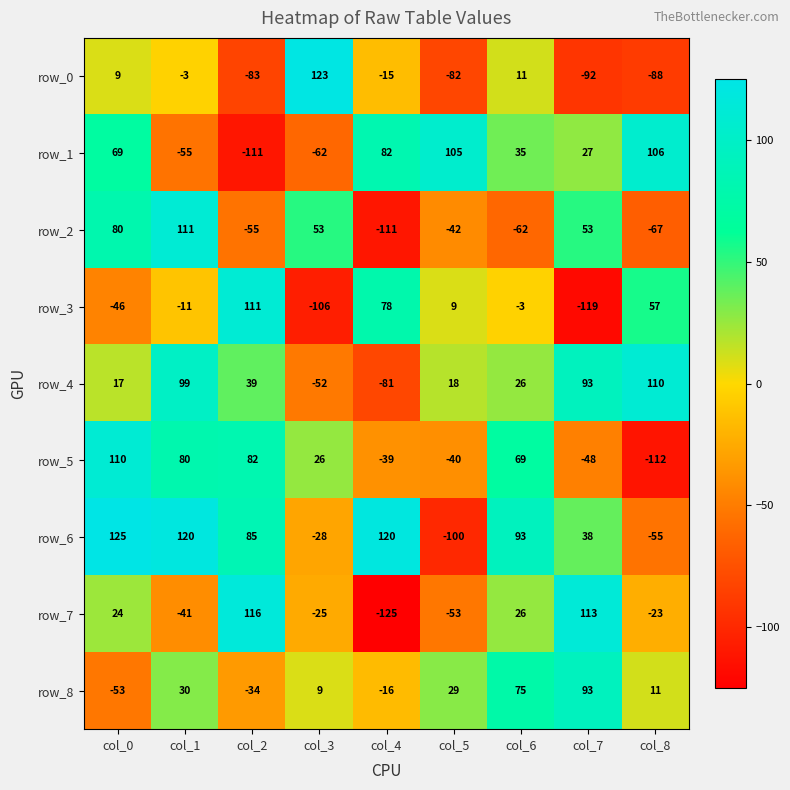

Reading left to right, list all the values displayed in this chart.

row_0: col_0=9	col_1=-3	col_2=-83	col_3=123	col_4=-15	col_5=-82	col_6=11	col_7=-92	col_8=-88
row_1: col_0=69	col_1=-55	col_2=-111	col_3=-62	col_4=82	col_5=105	col_6=35	col_7=27	col_8=106
row_2: col_0=80	col_1=111	col_2=-55	col_3=53	col_4=-111	col_5=-42	col_6=-62	col_7=53	col_8=-67
row_3: col_0=-46	col_1=-11	col_2=111	col_3=-106	col_4=78	col_5=9	col_6=-3	col_7=-119	col_8=57
row_4: col_0=17	col_1=99	col_2=39	col_3=-52	col_4=-81	col_5=18	col_6=26	col_7=93	col_8=110
row_5: col_0=110	col_1=80	col_2=82	col_3=26	col_4=-39	col_5=-40	col_6=69	col_7=-48	col_8=-112
row_6: col_0=125	col_1=120	col_2=85	col_3=-28	col_4=120	col_5=-100	col_6=93	col_7=38	col_8=-55
row_7: col_0=24	col_1=-41	col_2=116	col_3=-25	col_4=-125	col_5=-53	col_6=26	col_7=113	col_8=-23
row_8: col_0=-53	col_1=30	col_2=-34	col_3=9	col_4=-16	col_5=29	col_6=75	col_7=93	col_8=11